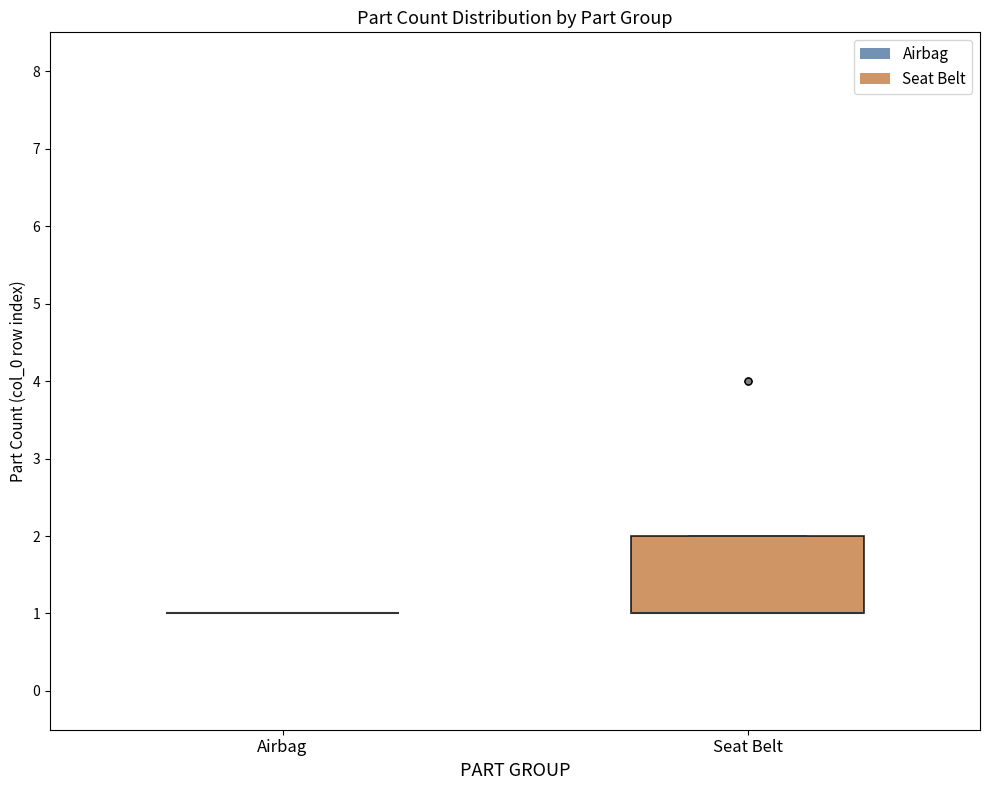

Reading left to right, read every box against the y-axis: the position of its median line, the range the box covers, and the ends of its whiskers. The values are not printed on the chart, so give them approximately, as read against the axis.

Airbag: box collapsed to a line at 1, whiskers 1 to 1
Seat Belt: median 1 (drawn on the box's lower edge), box 1 to 2, whiskers 1 to 2